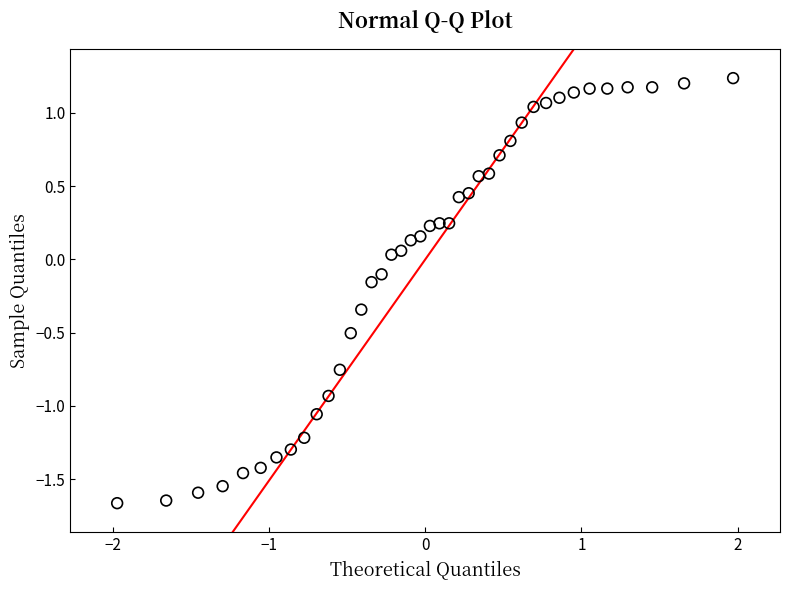

What is the range of Y values (max minus min)?

2.9